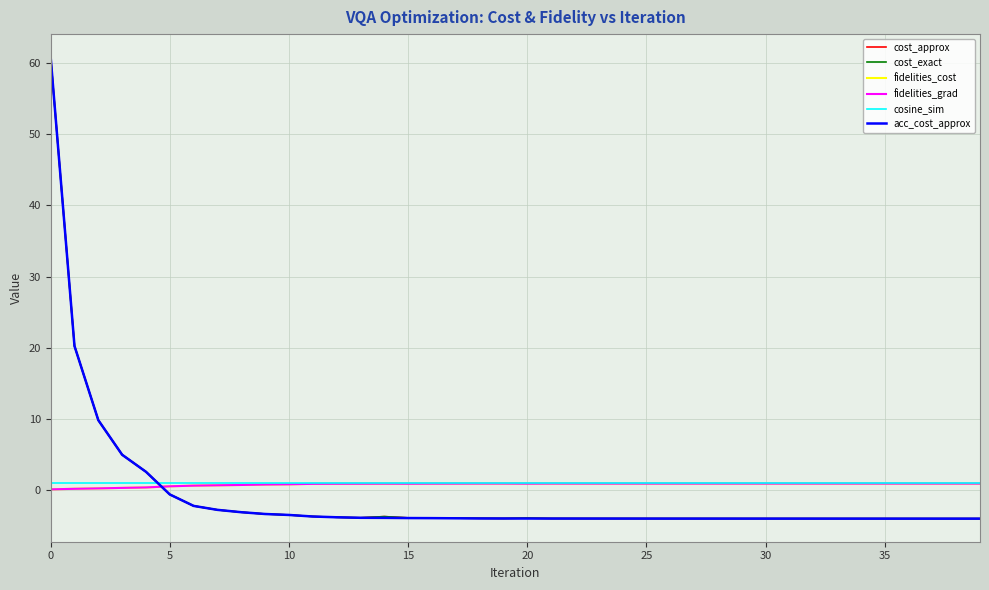

What is the value of the cost_approx point at the 18th from the left?

-3.9